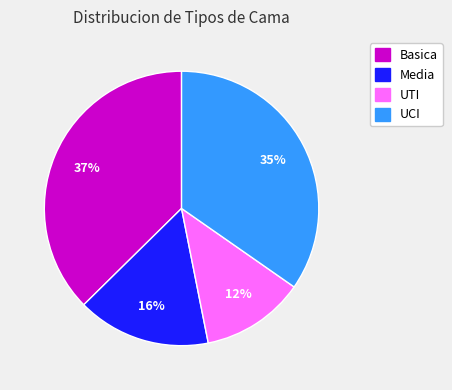

Is there any slice that represents more than half of the pie?

No